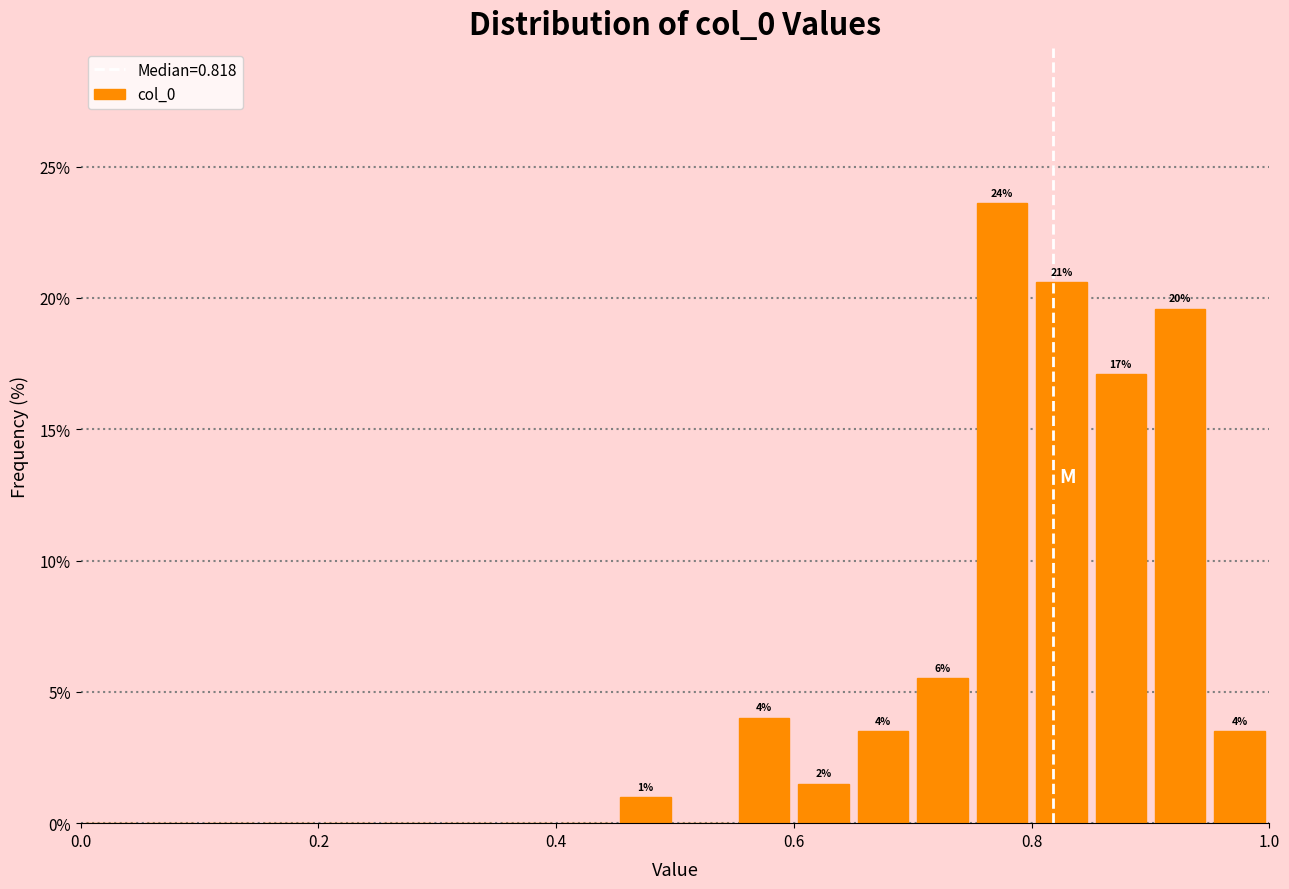

Around what value on the x-axis is the tallest bar? Give the approximate position of its centre, as read against the axis.

0.78